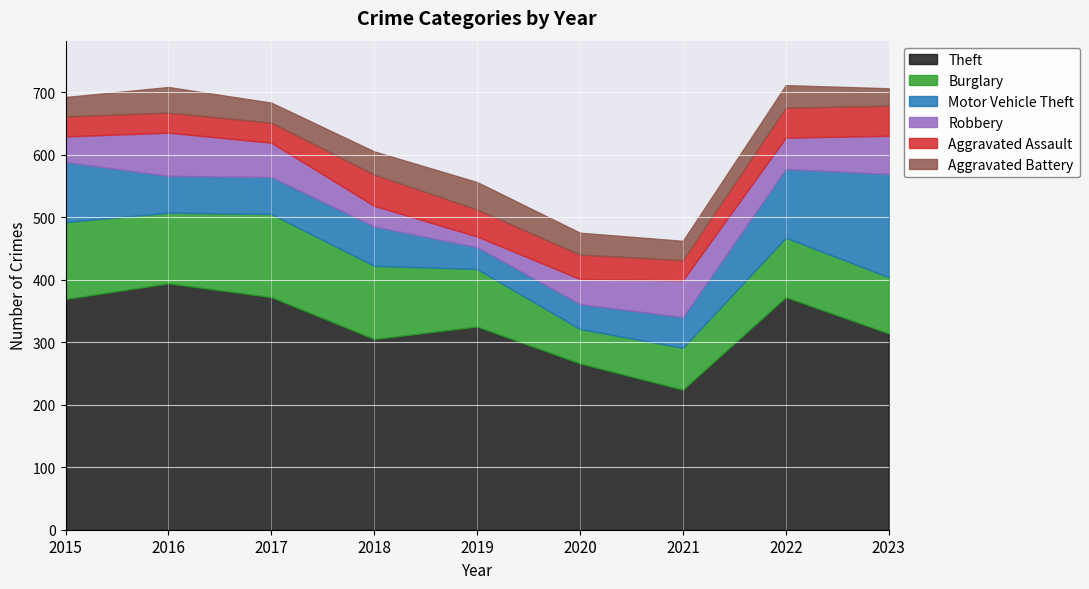

How many lines are shown in the chart?

6